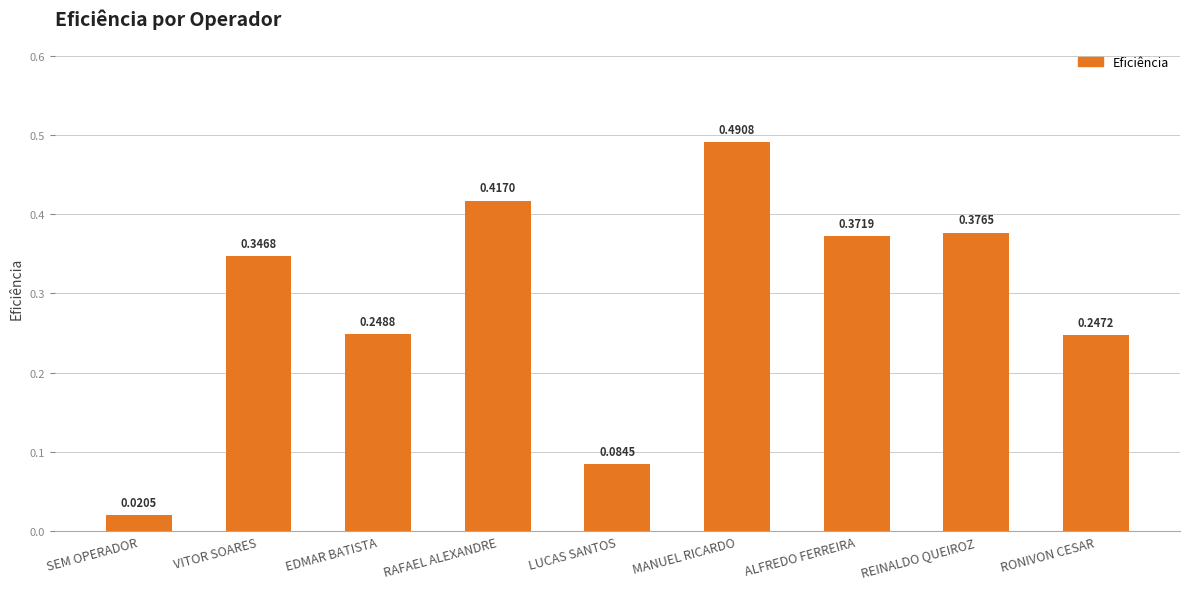

At which label is the value closest to 0?

SEM OPERADOR